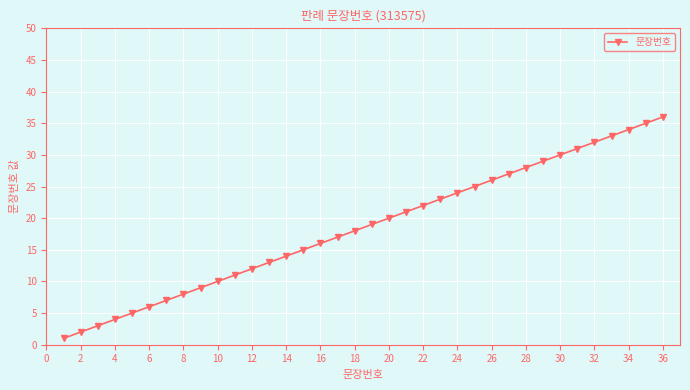

What is the value of the 2nd point from the left?

2